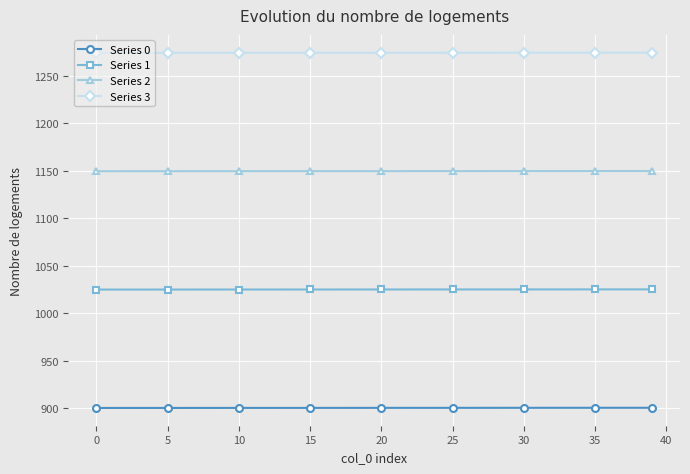

Which series has the largest total across all categories?

Series 3